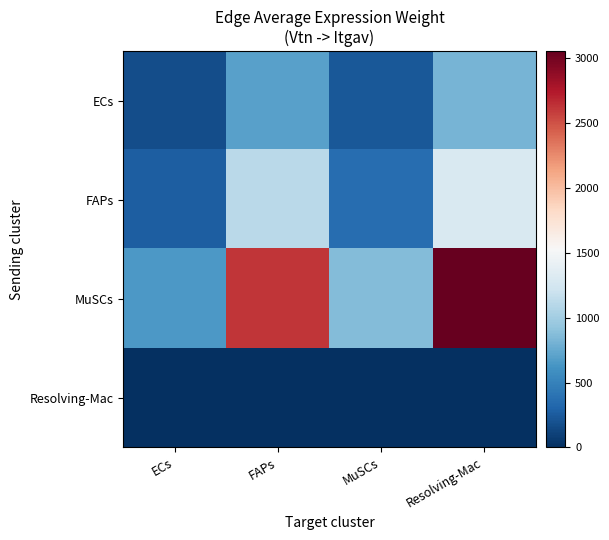

What is the total value across all series at ECs?

1089.6